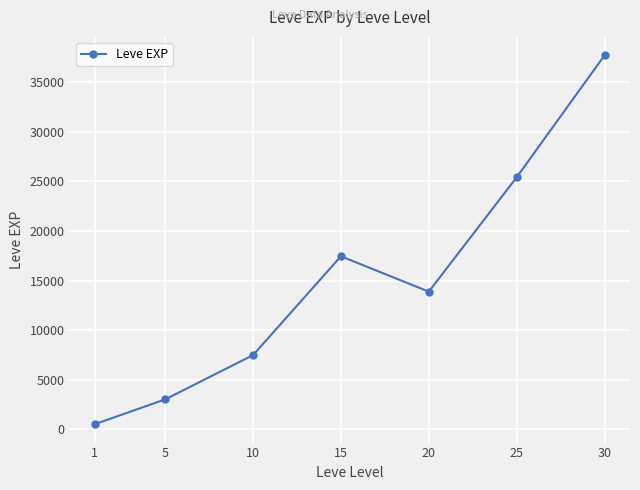

True or false: there are more than 1 points higher than both neighbors.

False